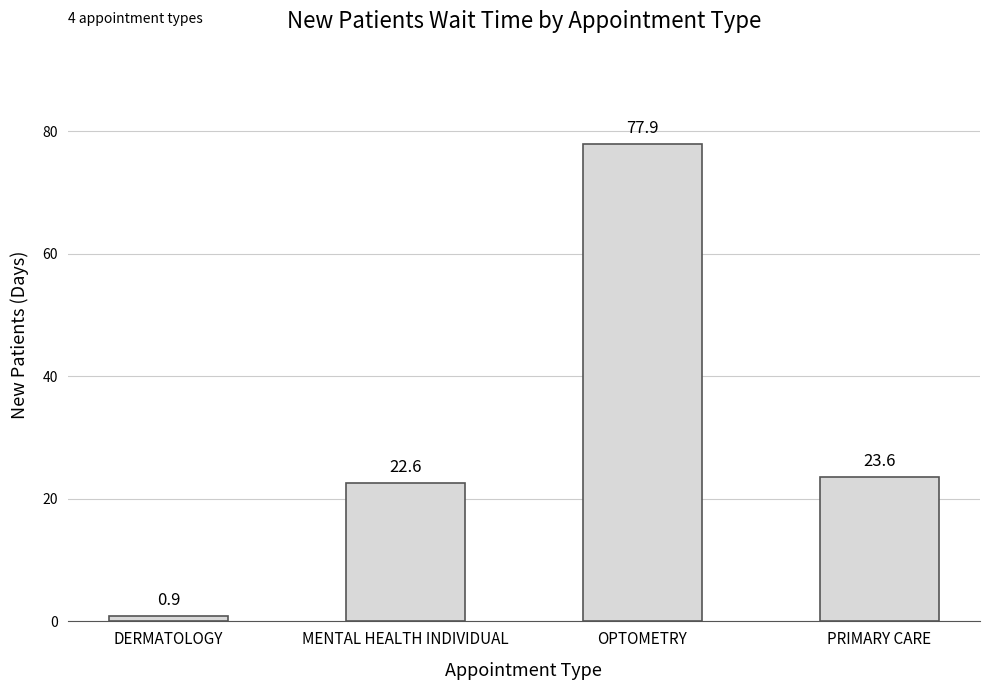

What is the value of the 4th bar from the left?

23.6